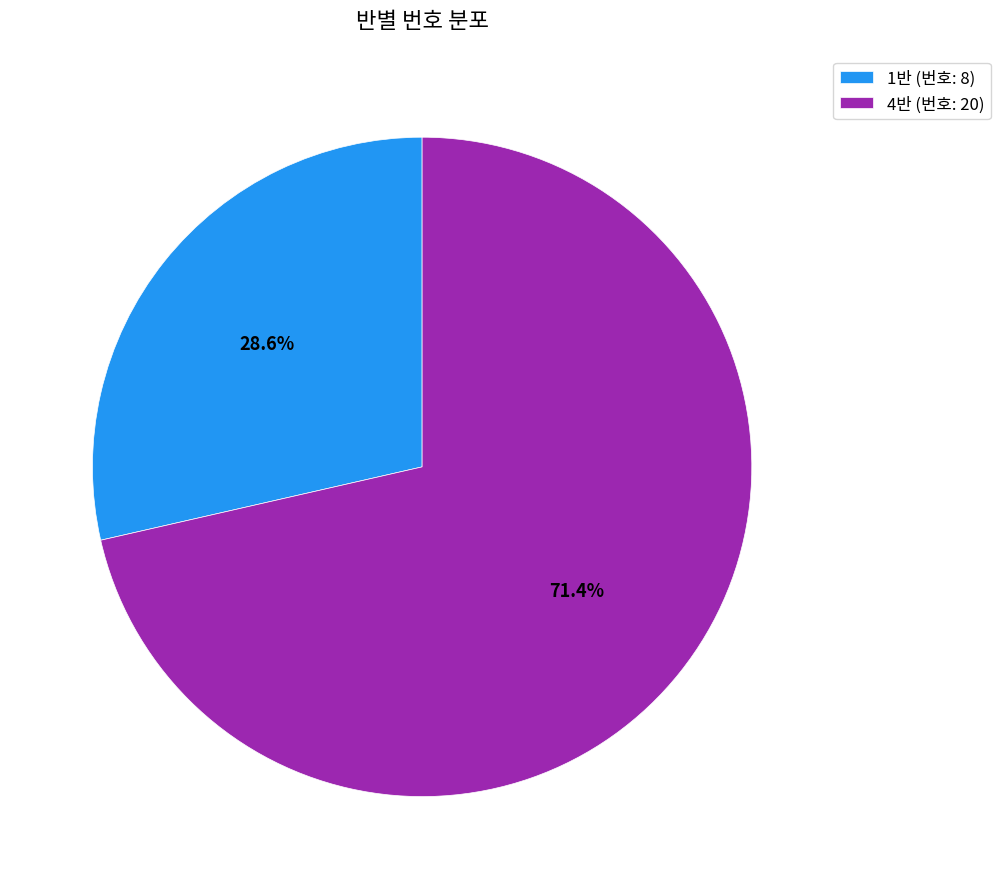

Which category accounts for the majority?

4반